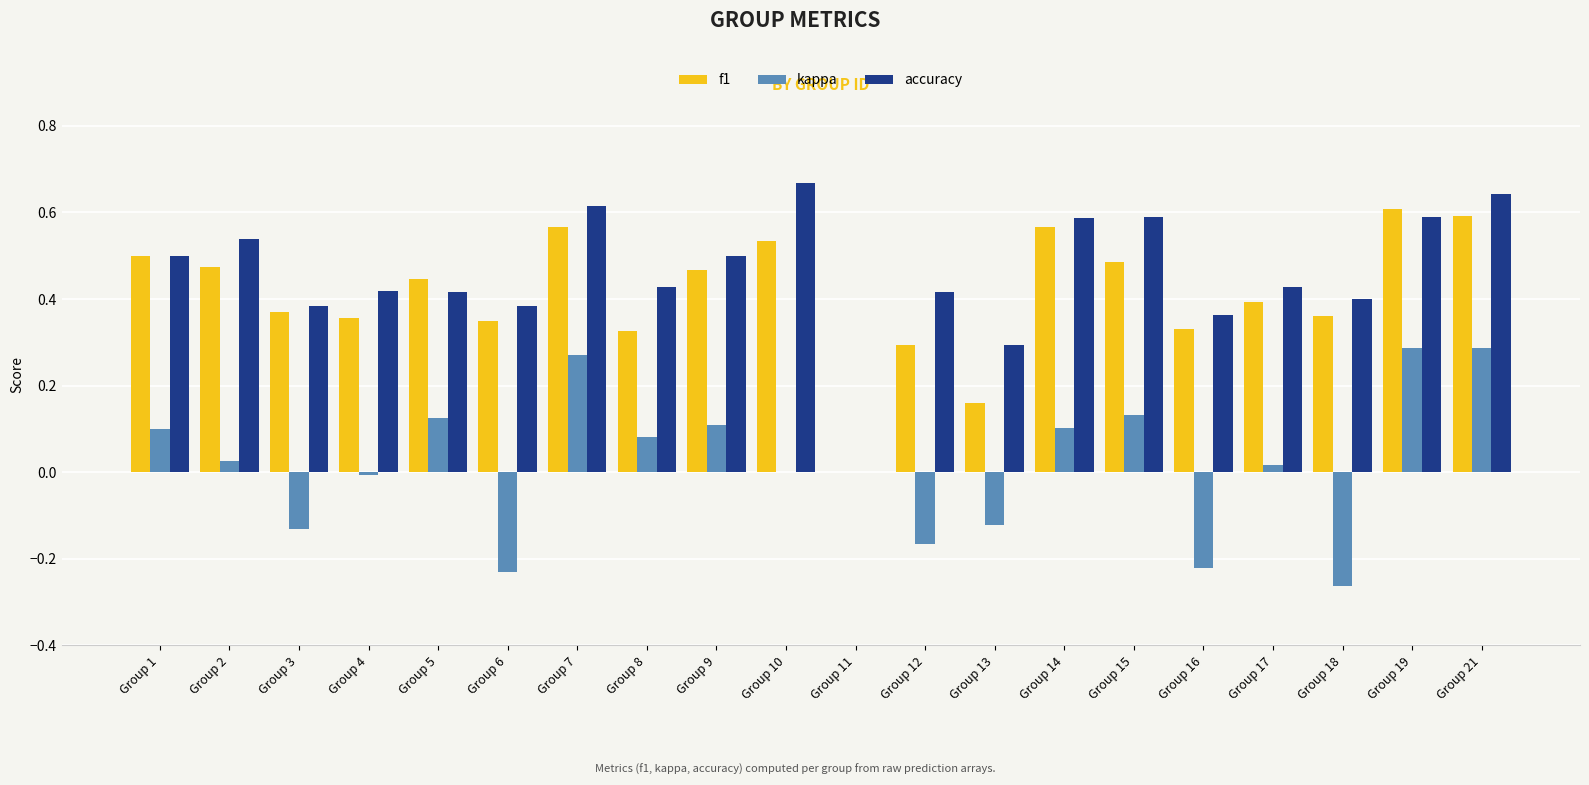

True or false: f1 has a value of 0.2 at Group 18.

False